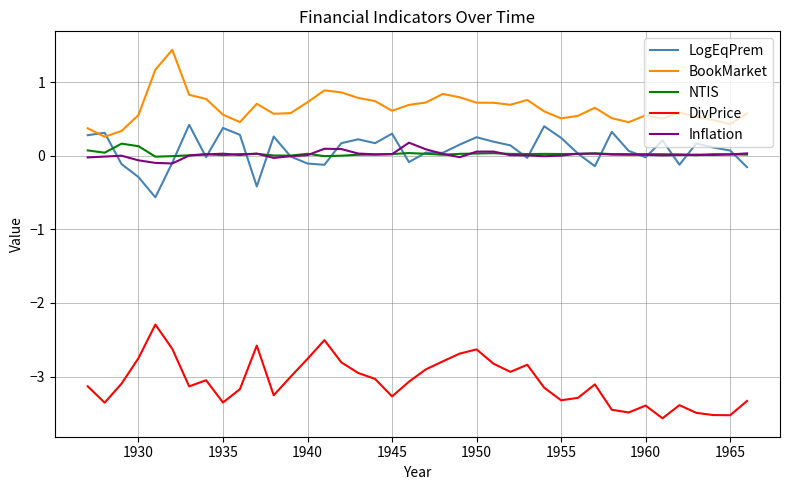

What is the smallest value displayed?

-3.6